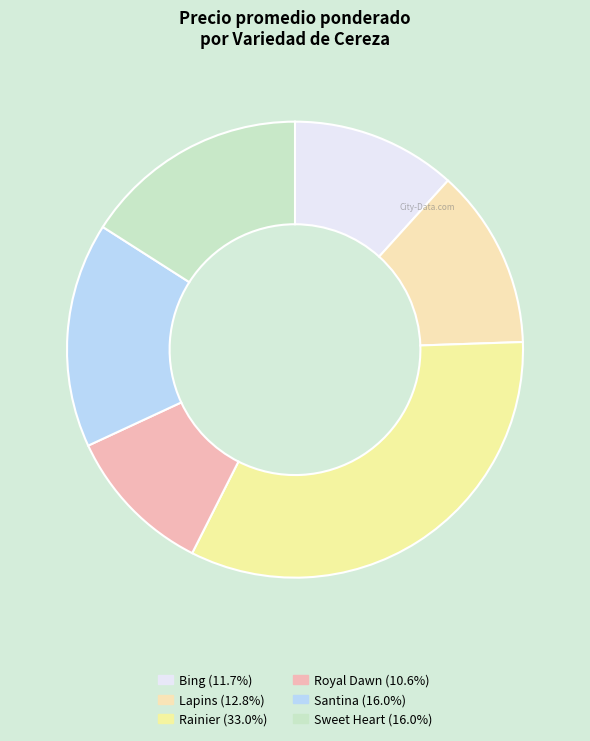

To the nearest percent, what percentage of the pie is Royal Dawn?

11%